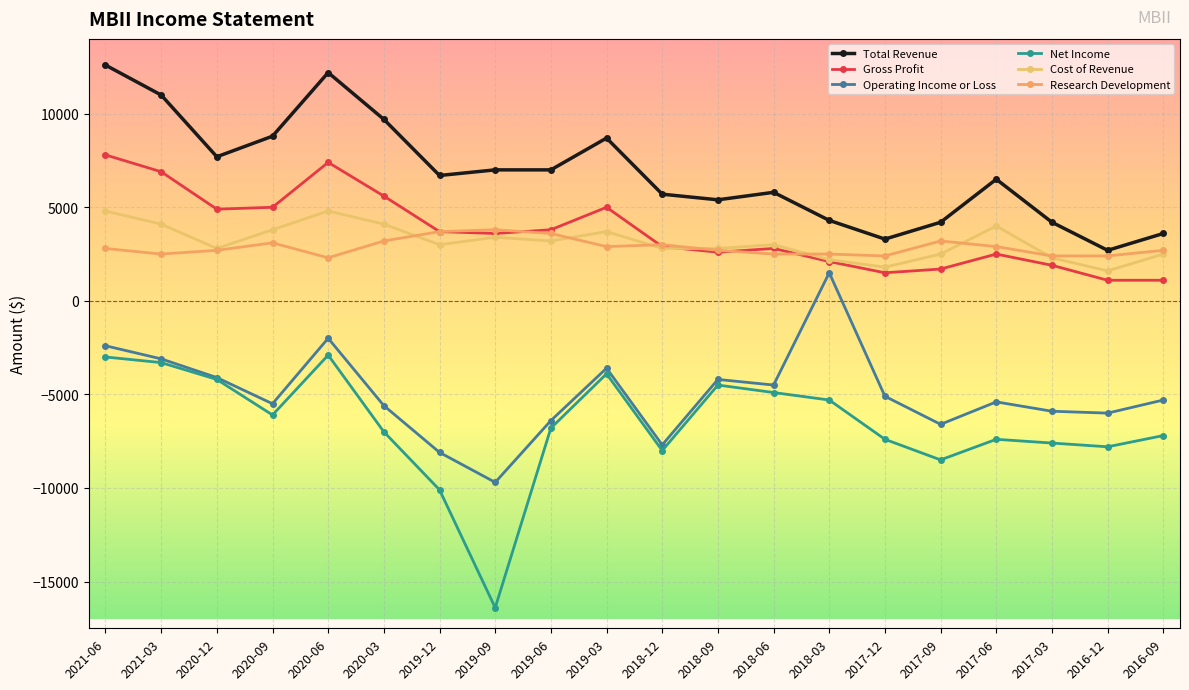

Does the chart display data point markers on the line(s)?

Yes